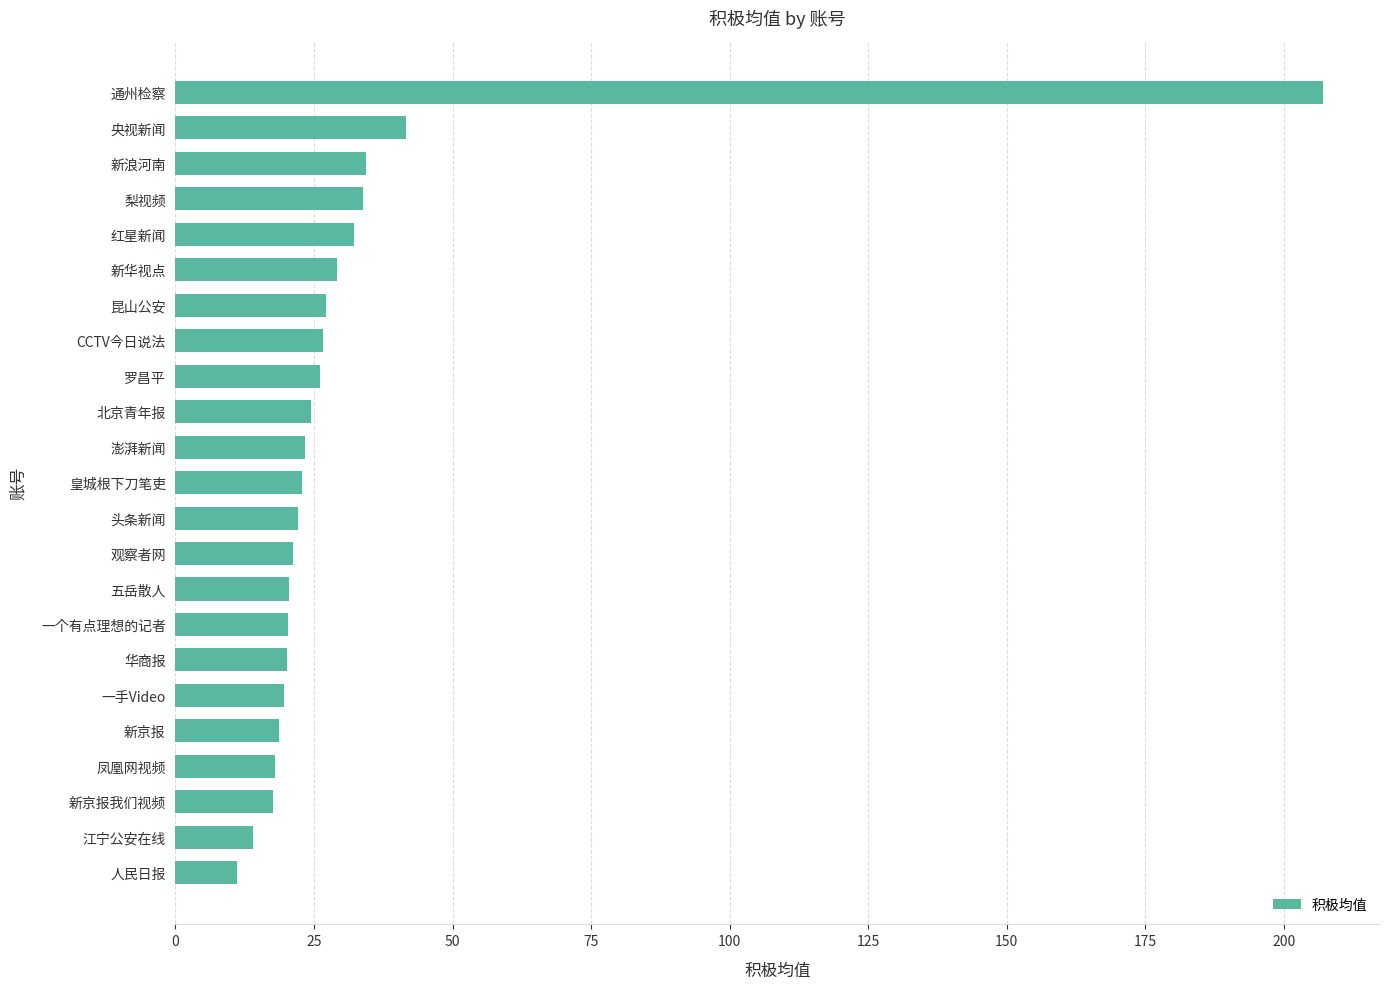

Between 华商报 and 昆山公安, which is larger?

昆山公安